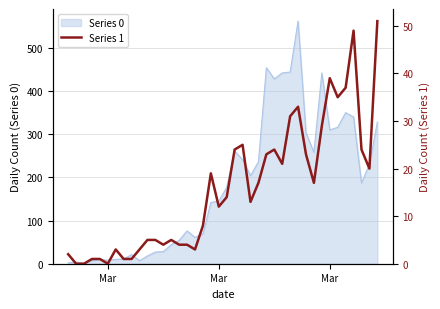

Reading right to left, what are all the values shown in this chart?

51	20	24	49	37	35	39	29	17	23	33	31	21	24	23	17	13	25	24	14	12	19	8	3	4	4	5	4	5	5	3	1	1	3	0	1	1	0	0	2